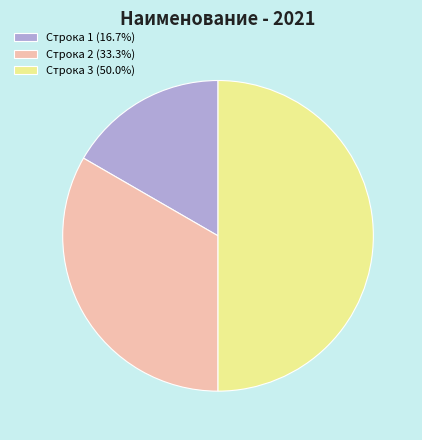

What is the smallest slice in the pie chart?

Строка 1